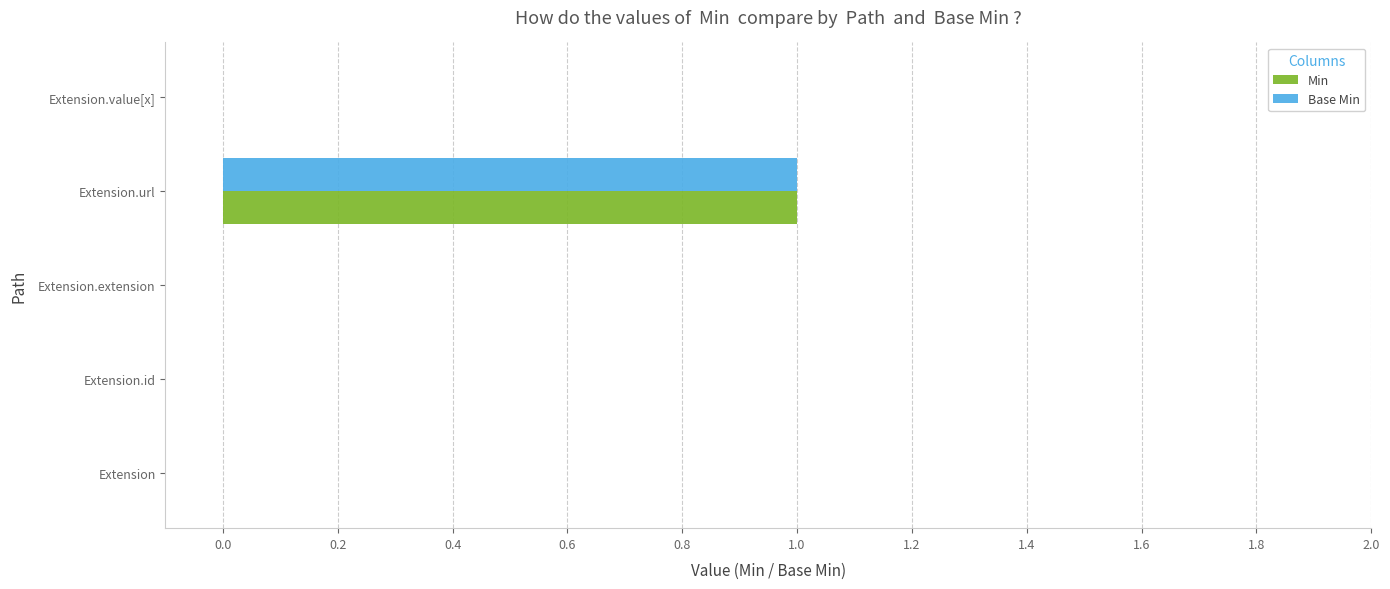

At which category is the sum across all series the highest?

Extension.url